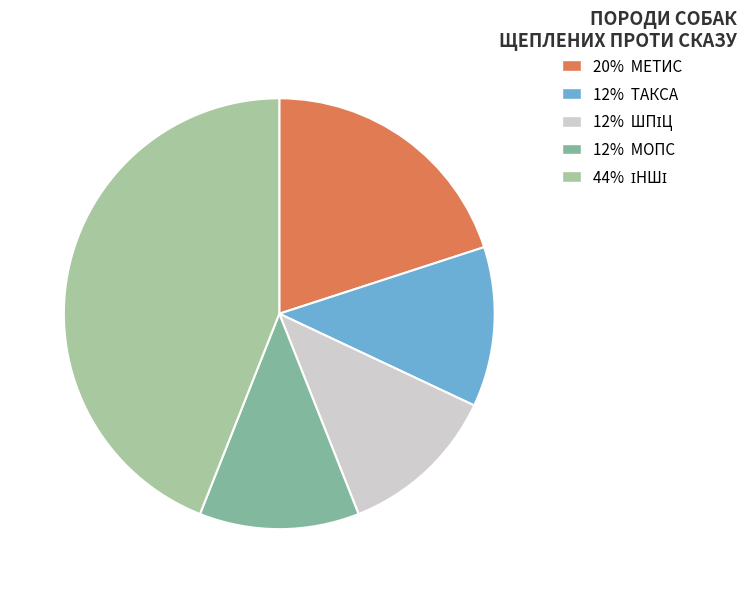

Does any single category account for the majority?

No